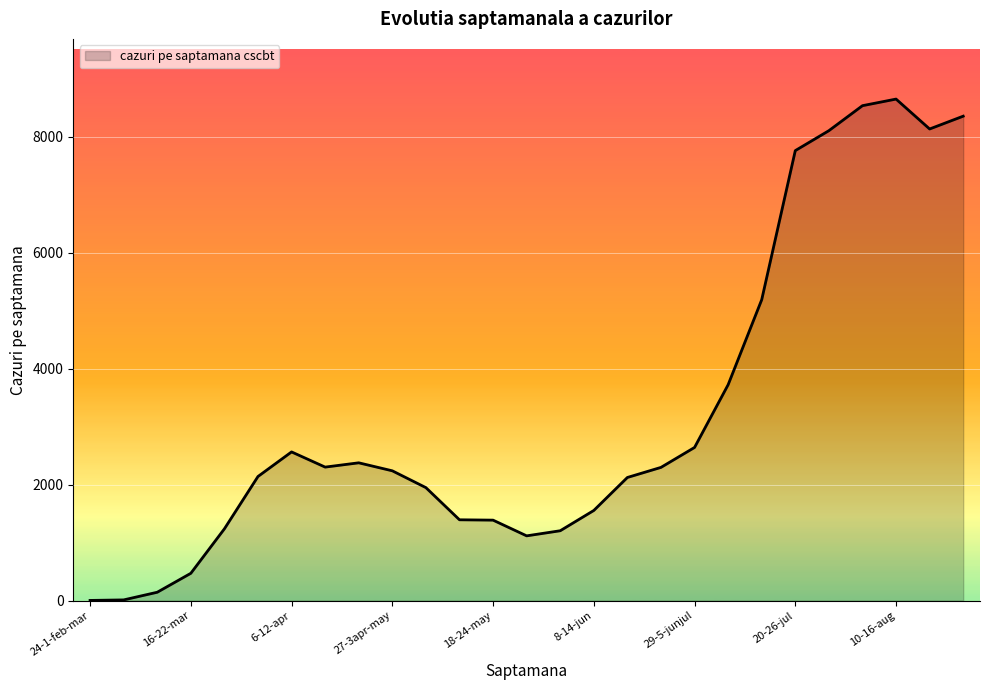

What is the difference between the maximum and minimum values?

8649